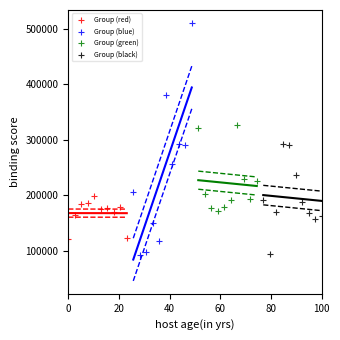

What are all the series names shown in the legend?

Group (red), Group (blue), Group (green), Group (black)